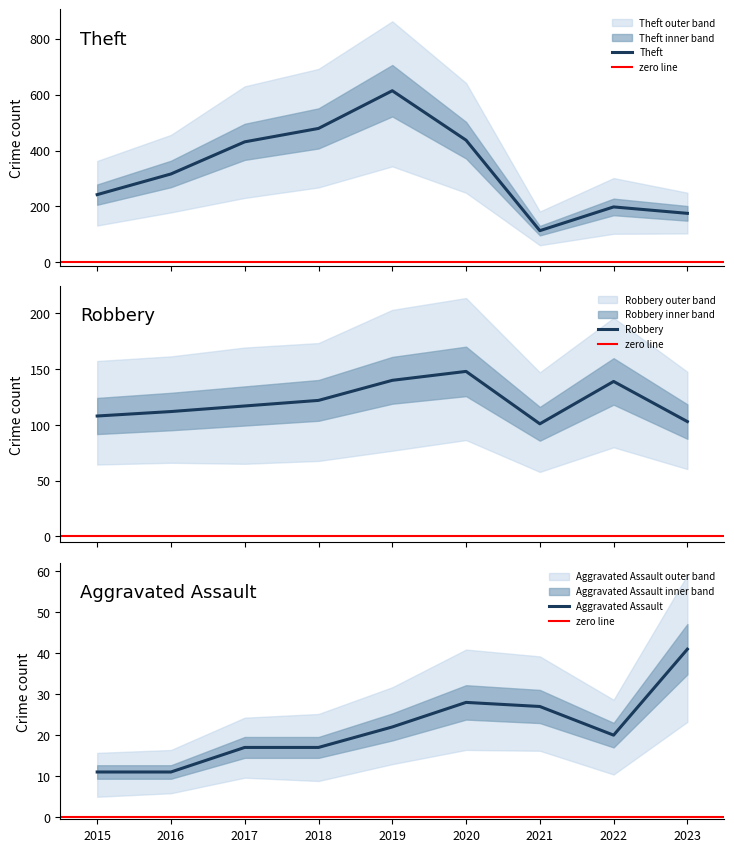

Which series has the largest range (max minus min)?

Theft